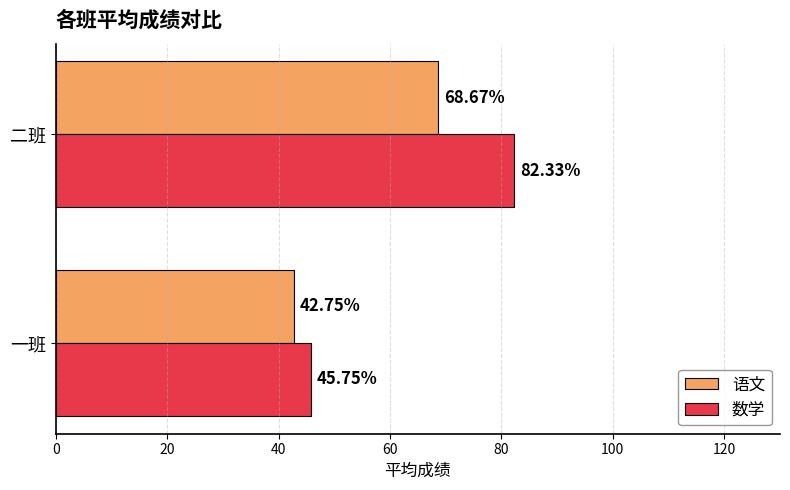

Rank the categories by 数学 value from highest to lowest.

二班, 一班